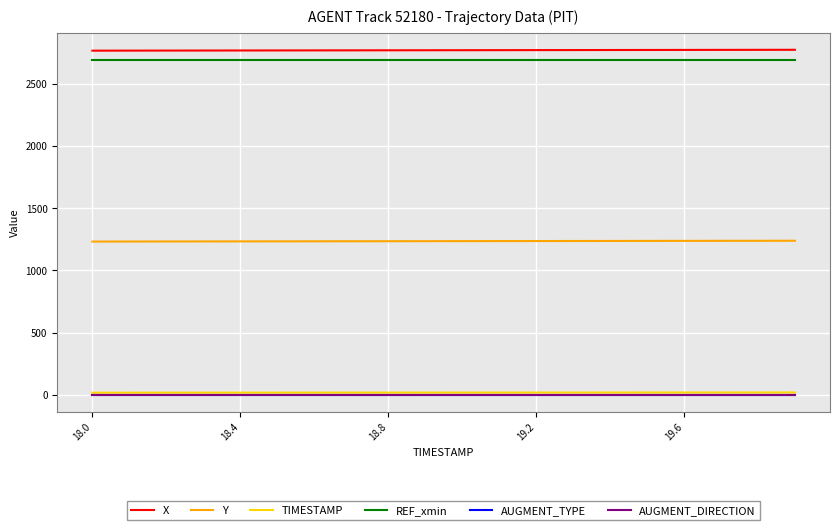

True or false: REF_xmin and AUGMENT_TYPE cross at least once.

False